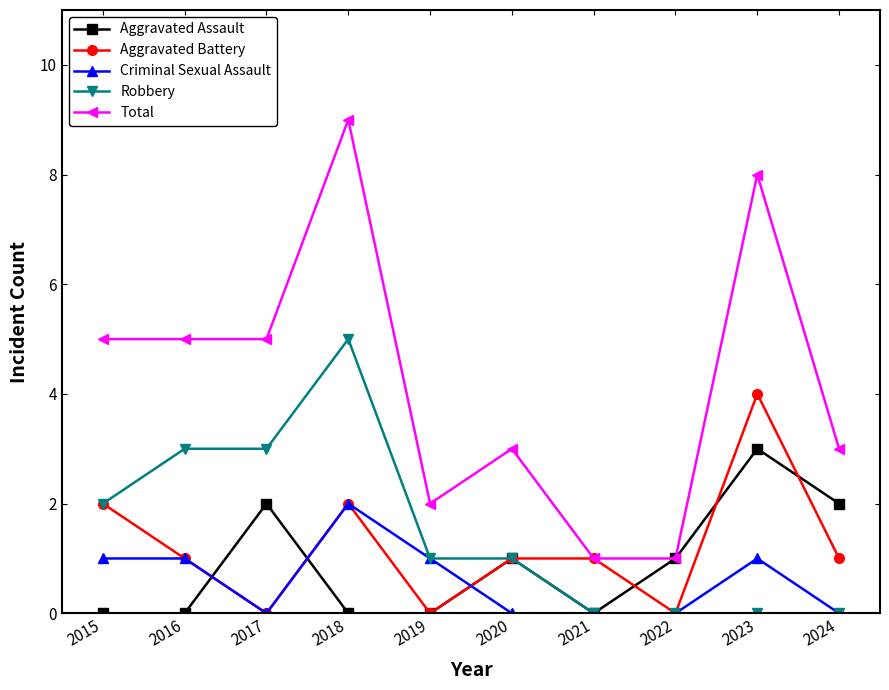

How many lines are shown in the chart?

5